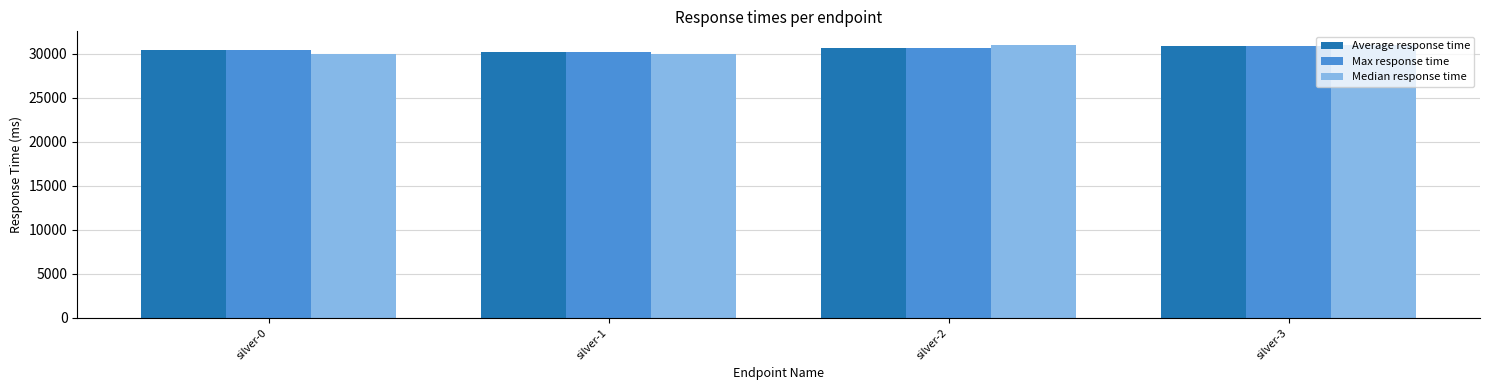

What is the total value across all series at silver-0?

90830